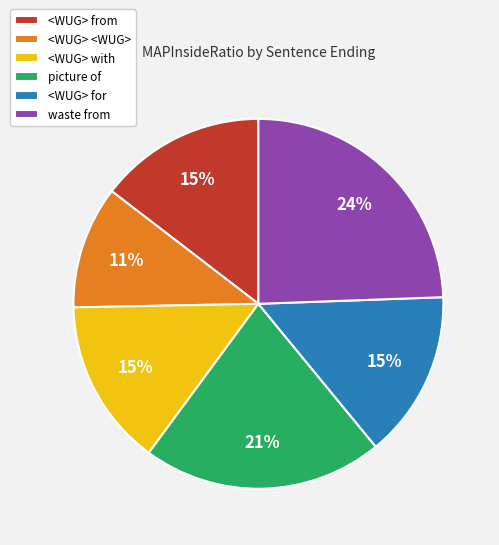

What is the smallest slice in the pie chart?

<WUG> <WUG>